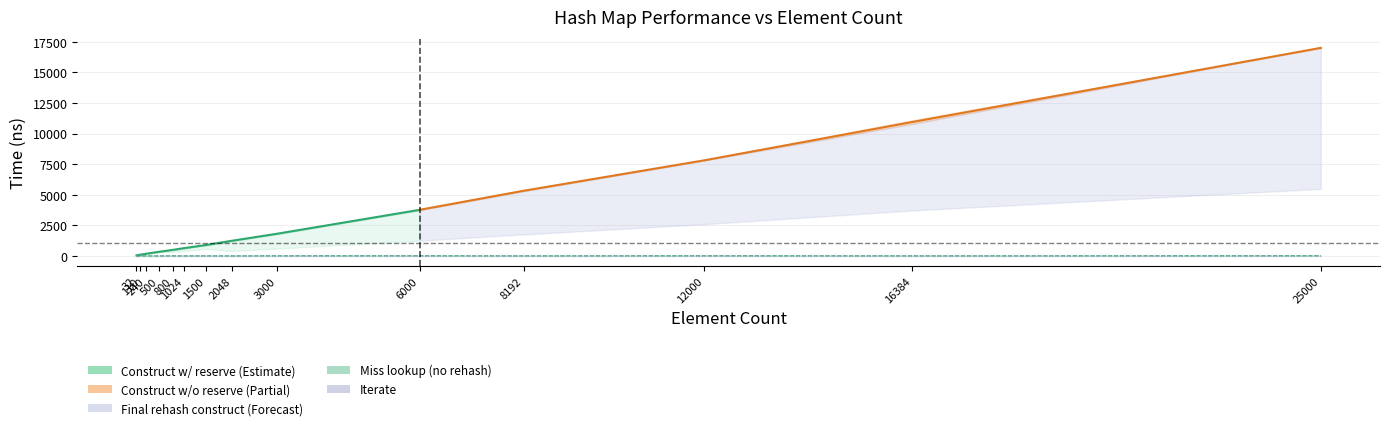

Is it true that avg_miss_without_rehash_lookup_ns equals 15.0 at 6000?

True